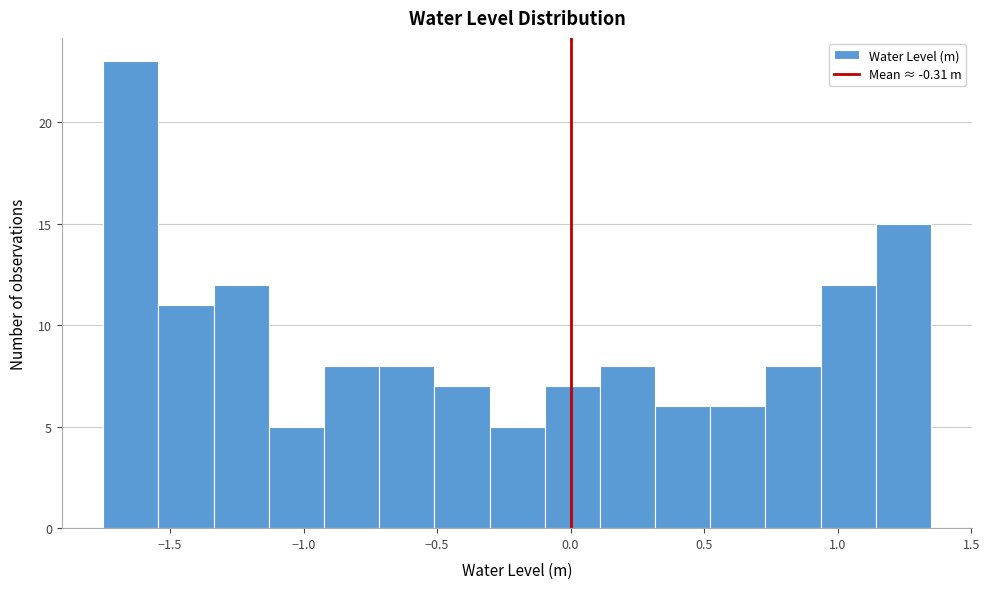

Reading left to right, transcribe this chart: for each bar, give the range it covers on the x-axis and its height. Neither the bar edges nor the heights are printed on the chart, so give them approximately, as read against the axes.

-1.75 to -1.55: 23
-1.55 to -1.35: 11
-1.35 to -1.15: 12
-1.15 to -0.90: 5
-0.90 to -0.70: 8
-0.70 to -0.50: 8
-0.50 to -0.30: 7
-0.30 to -0.10: 5
-0.10 to 0.10: 7
0.10 to 0.30: 8
0.30 to 0.50: 6
0.50 to 0.75: 6
0.75 to 0.95: 8
0.95 to 1.15: 12
1.15 to 1.35: 15